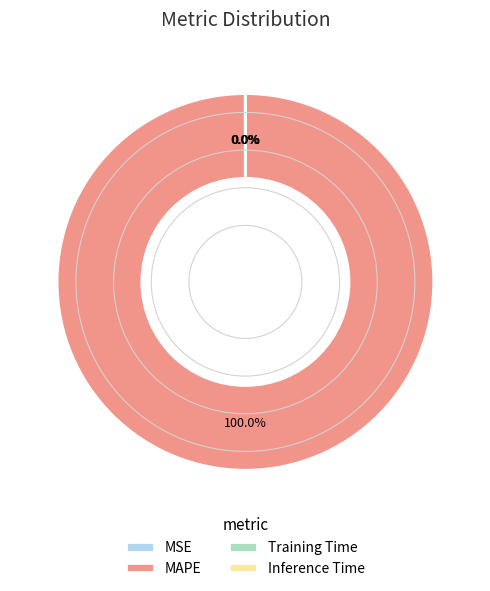

What is the largest slice in the pie chart?

MAPE